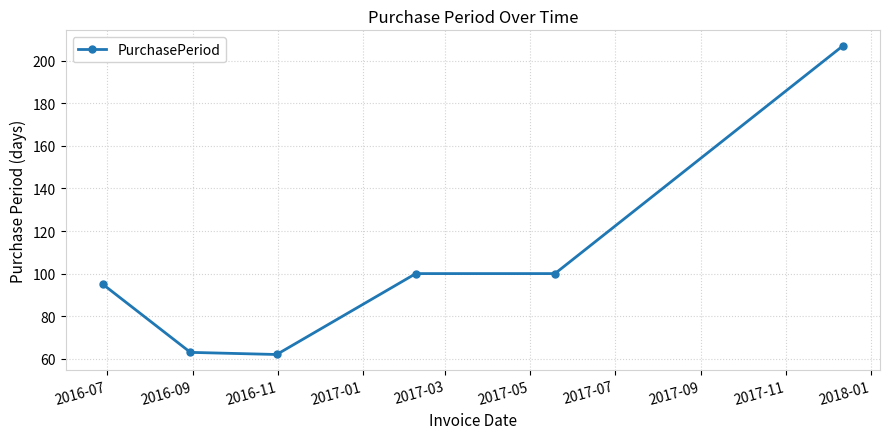

Reading right to left, list all the values displayed in this chart.

207	100	100	62	63	95